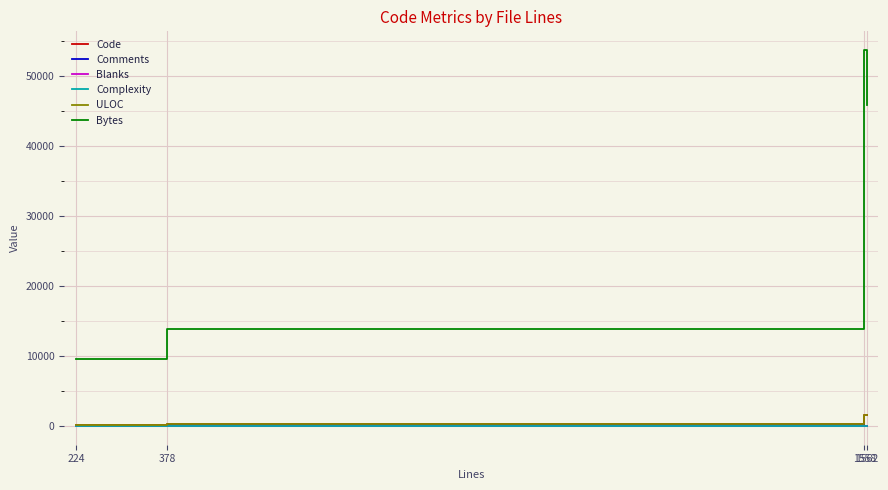

True or false: Code has more than 2 points higher than both neighbors.

False